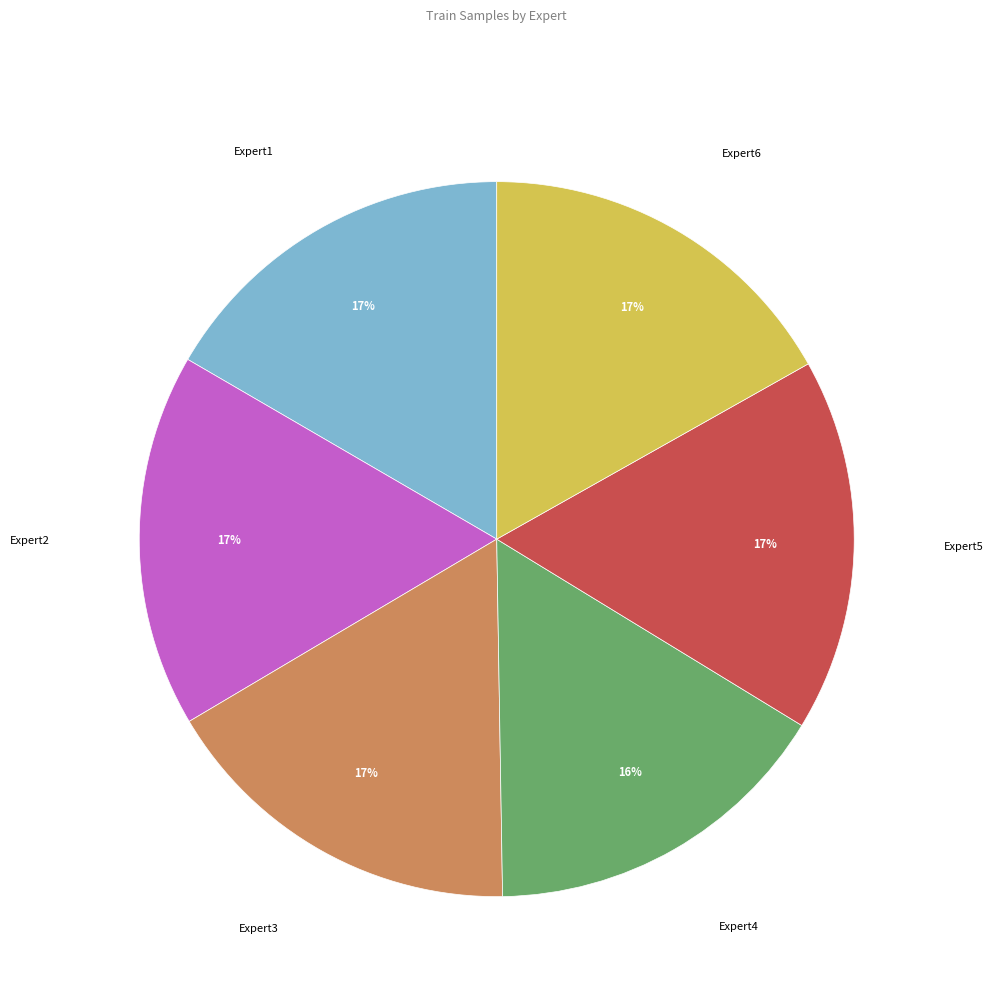

What is the ratio of the value at Expert4 to the value at Expert5?

0.9